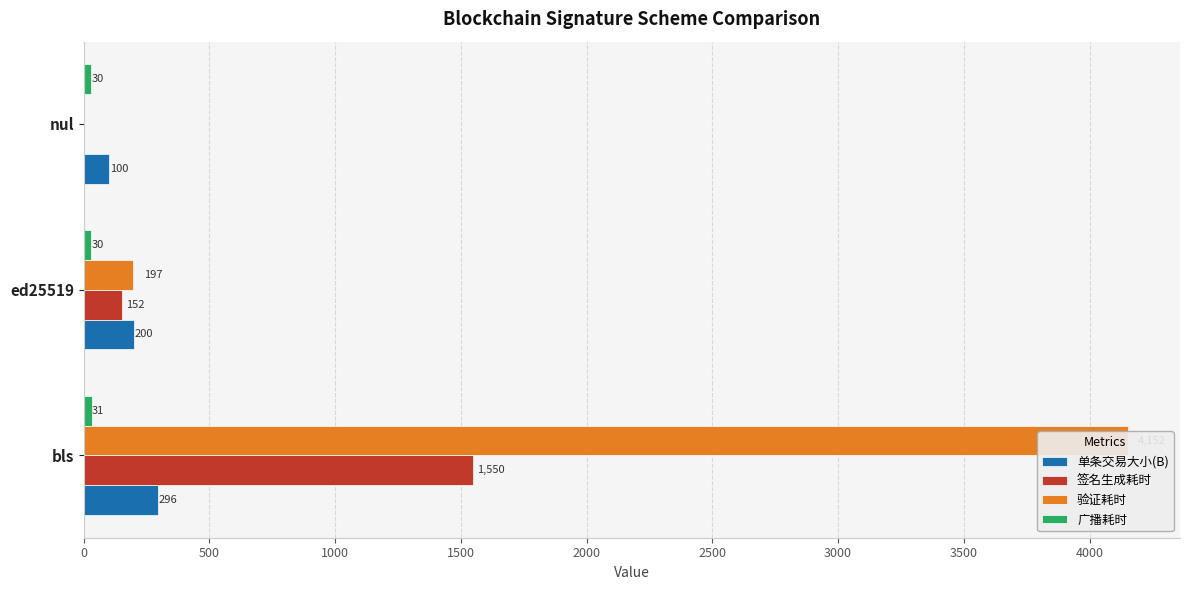

The 单条交易大小(B) series shows 156 at 0. True or false?

False